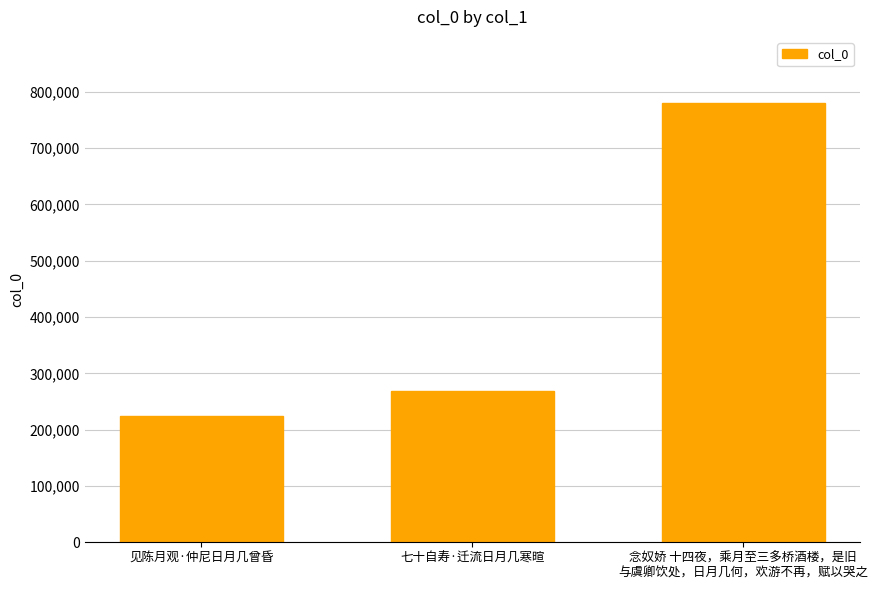

What is the label of the 3rd bar from the left?

念奴娇 十四夜，乘月至三多桥酒楼，是旧
与虞卿饮处，日月几何，欢游不再，赋以哭之